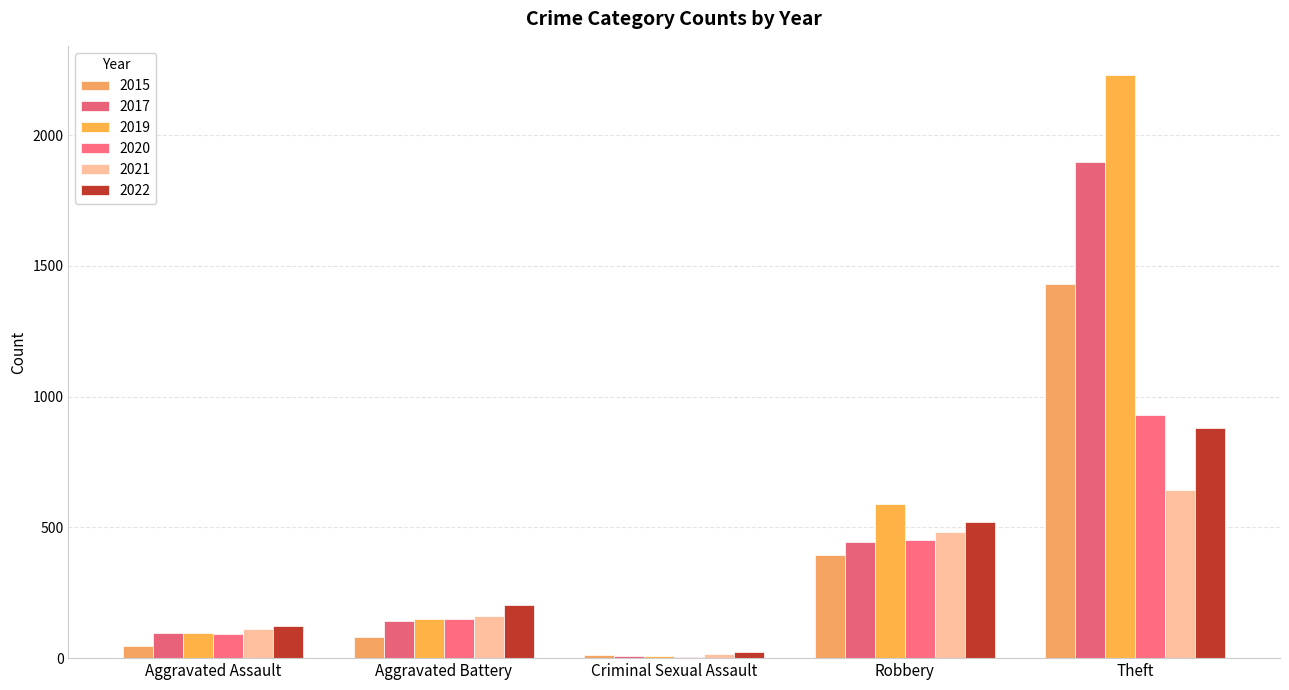

Count the number of categories in the chart.

5